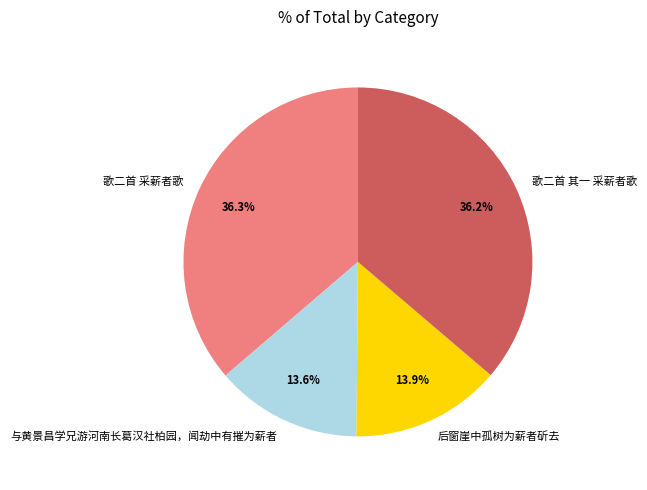

Does any single category account for the majority?

No